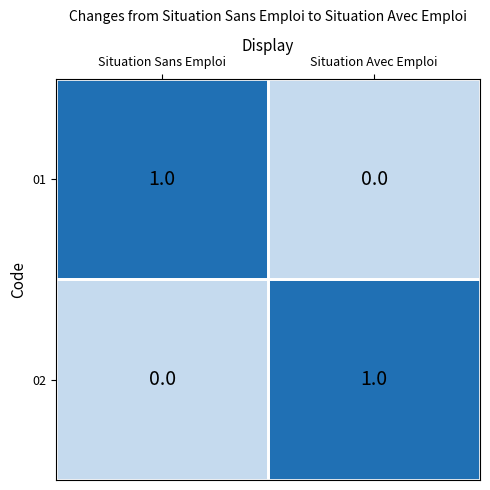

How many distinct data groups are displayed?

2